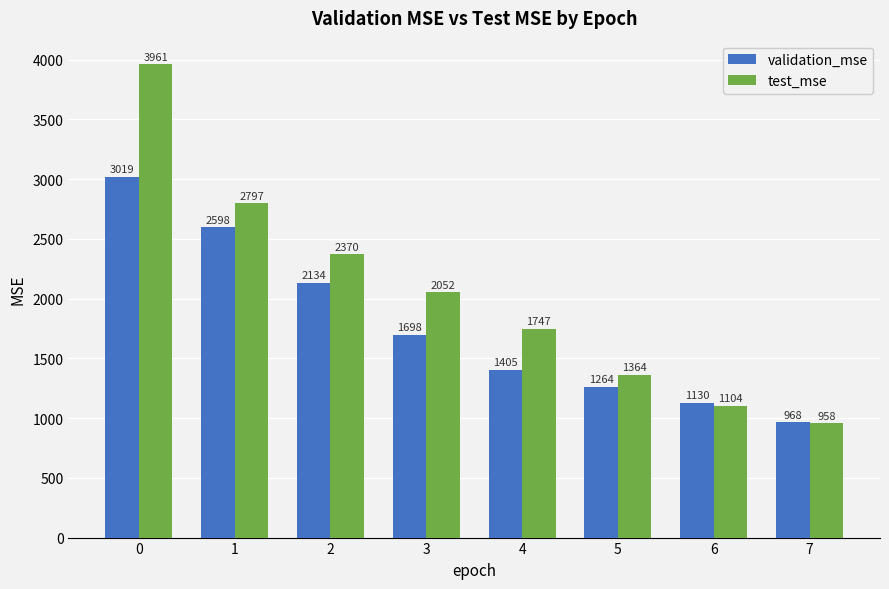

The validation_mse series shows 228.0 at 7. True or false?

False